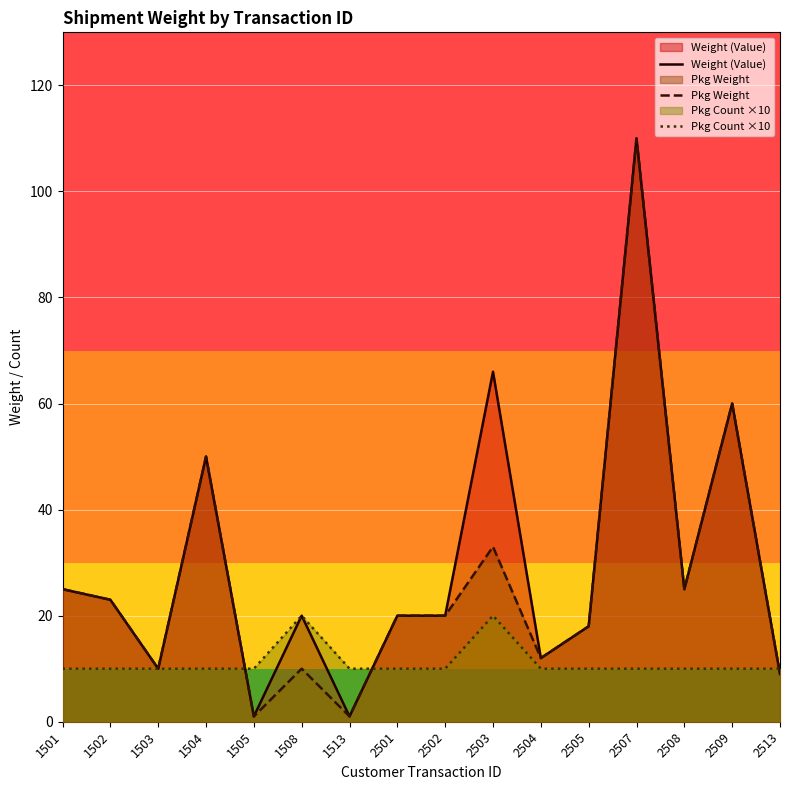

True or false: Weight (Value) and Pkg Weight cross at least once.

False